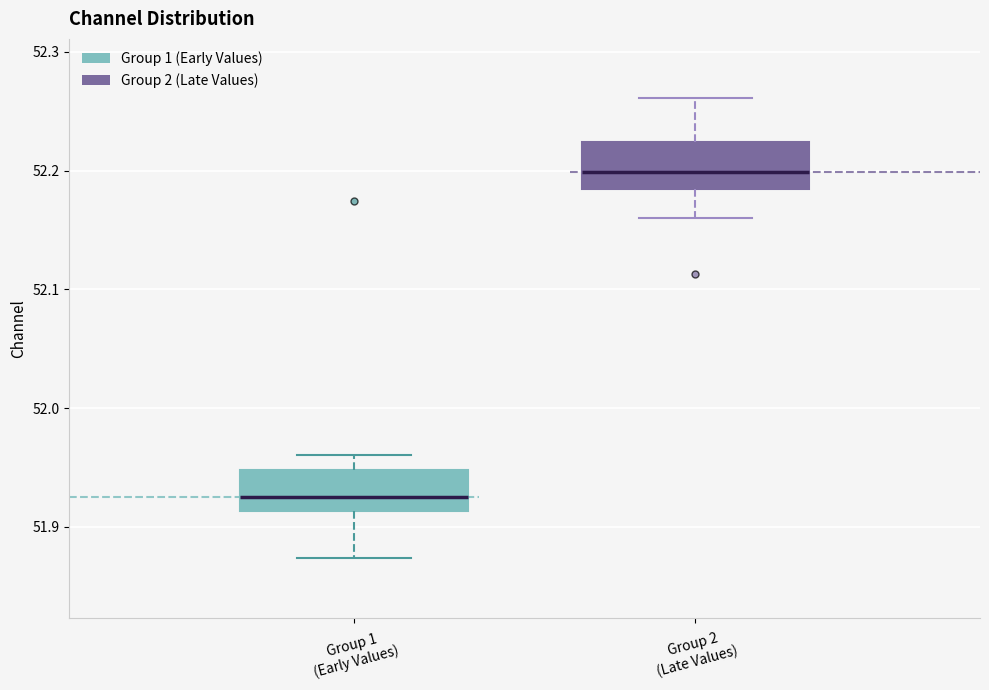

Reading left to right, read every box against the y-axis: the position of its median line, the range the box covers, and the ends of its whiskers. The values are not printed on the chart, so give them approximately, as read against the axis.

Group 1 (Early Values): median 51.92, box 51.91 to 51.95, whiskers 51.87 to 51.96
Group 2 (Late Values): median 52.20, box 52.18 to 52.22, whiskers 52.16 to 52.26